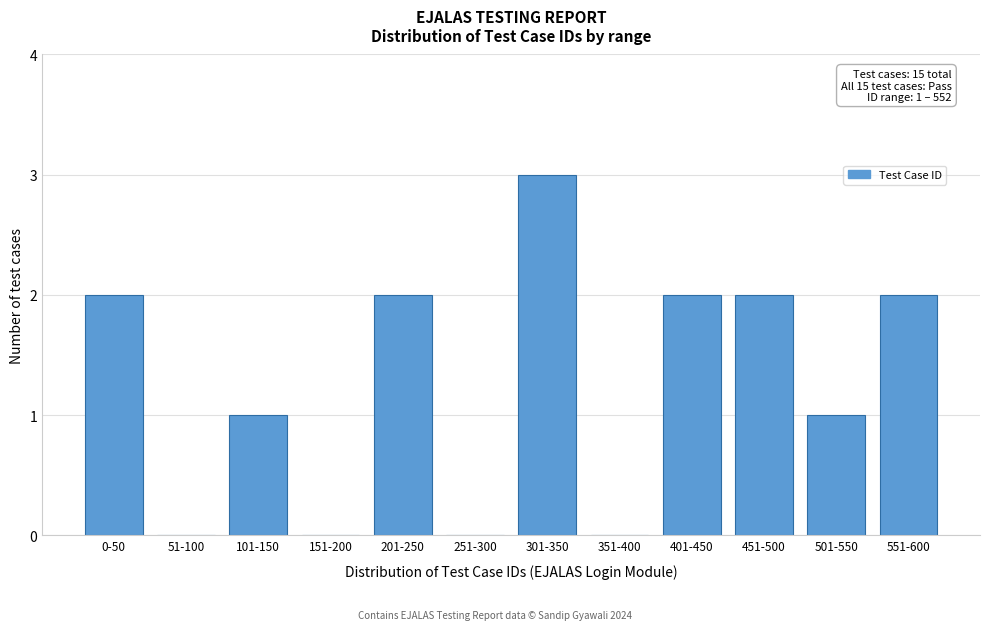

Reading left to right, list all the values displayed in this chart.

0-50=2	51-100=0	101-150=1	151-200=0	201-250=2	251-300=0	301-350=3	351-400=0	401-450=2	451-500=2	501-550=1	551-600=2